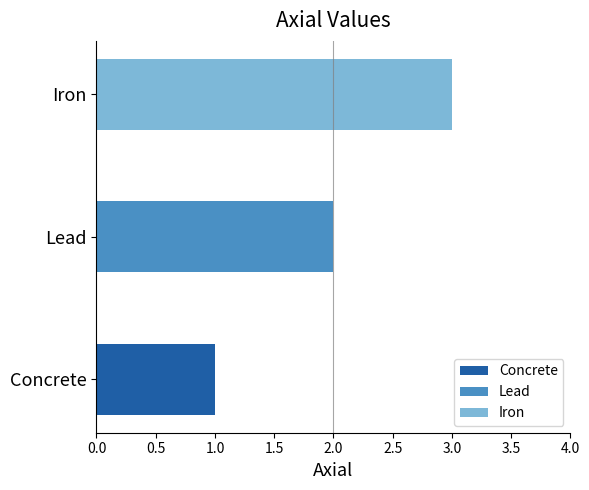

What is the sum of the values at Iron and Lead?

5